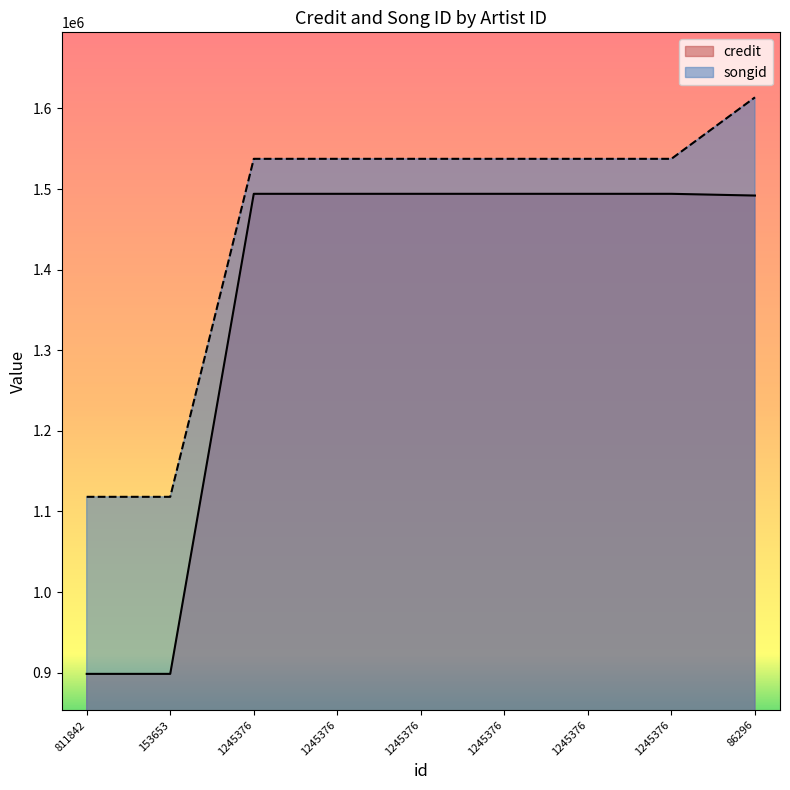

At which label does songid reach its peak?

86296